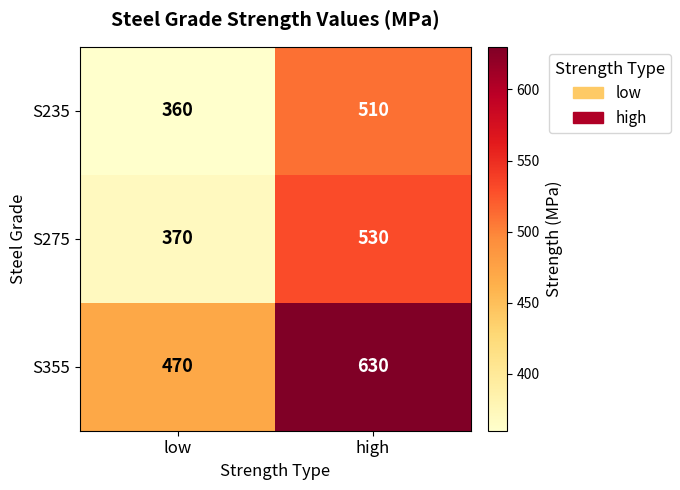

At which label is S355 closest to 550?

low